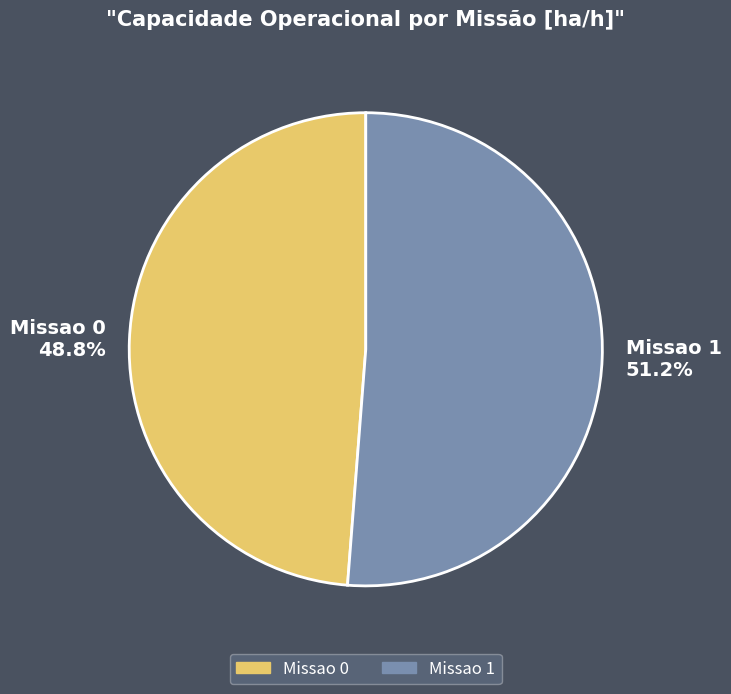

Which slice is the largest?

Missao 1